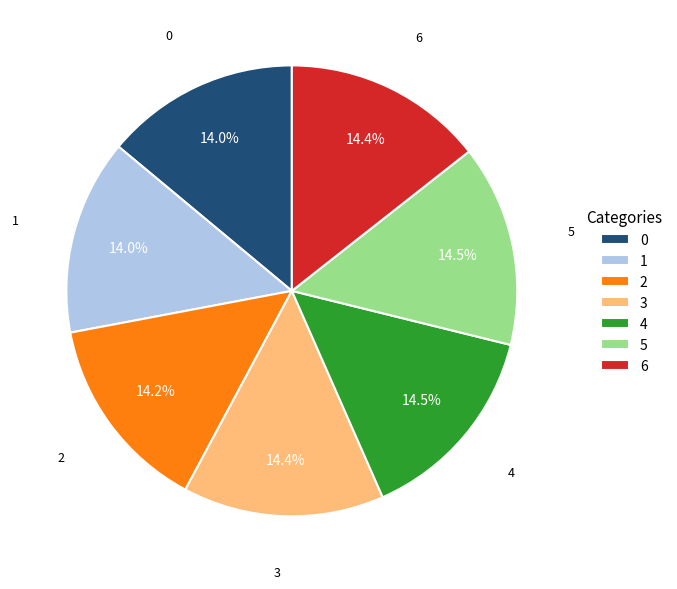

To the nearest percent, what percentage of the pie is 3?

14%